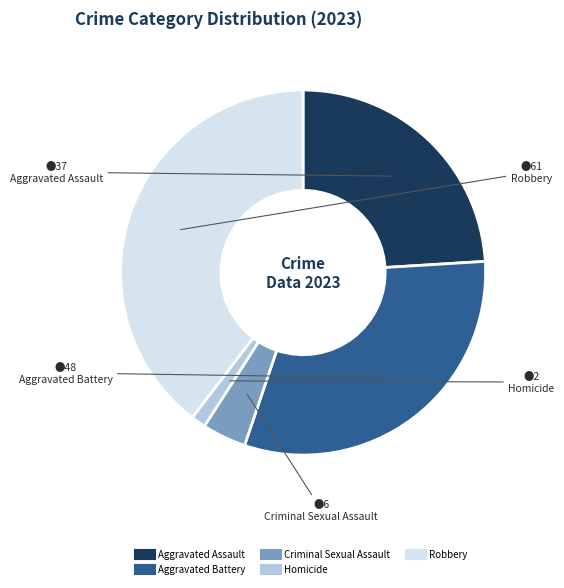

Does any single category account for the majority?

No